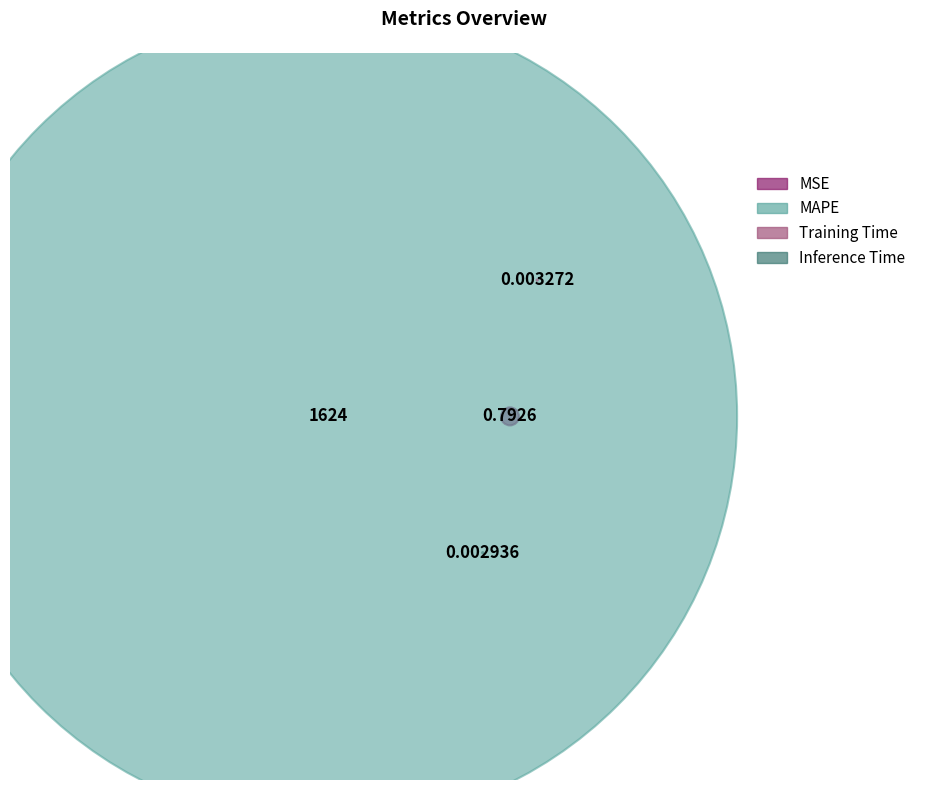

Is it true that MAPE is 92% of the pie?

False